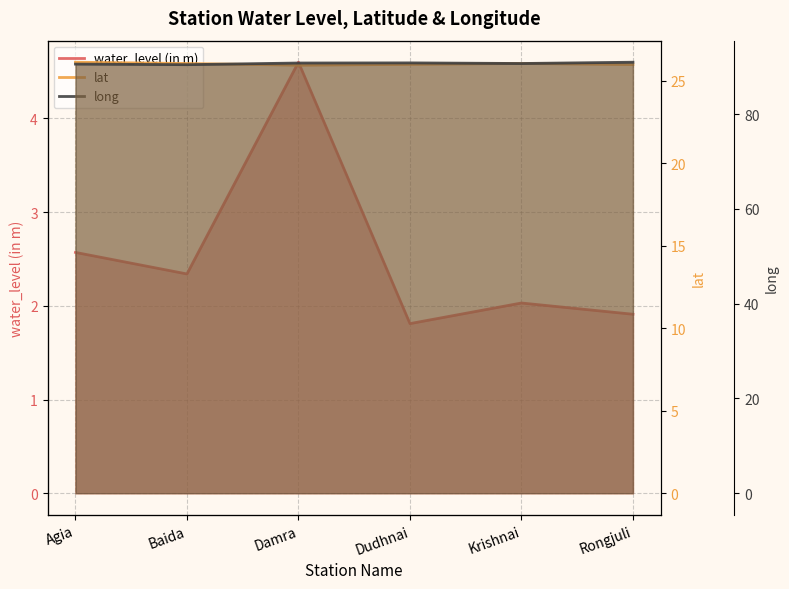

List the series in order of their overall mean, highest first.

long, lat, water_level (in m)